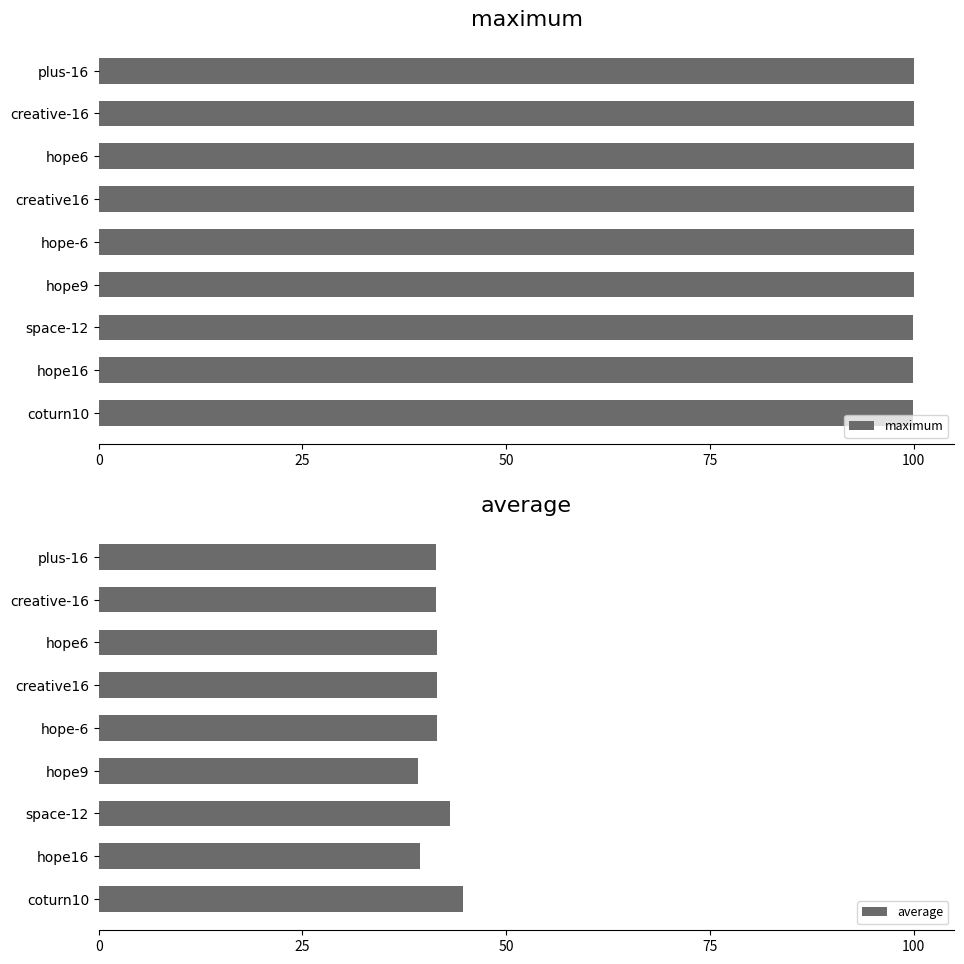

What are all the series names shown in the legend?

maximum, average